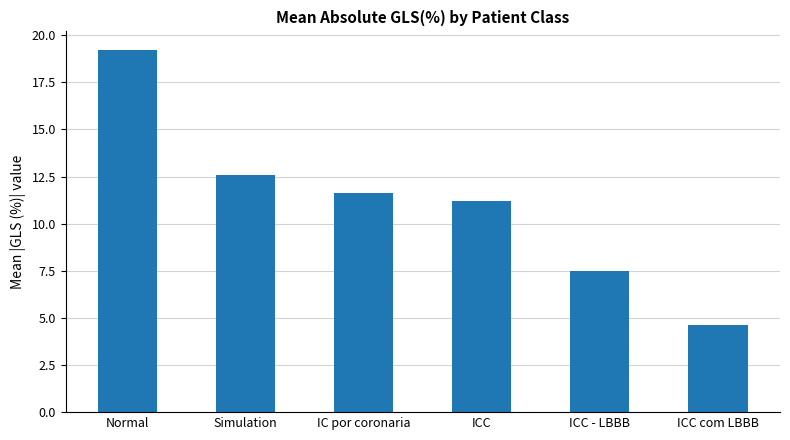

What is the difference between the maximum and second lowest values?

11.7